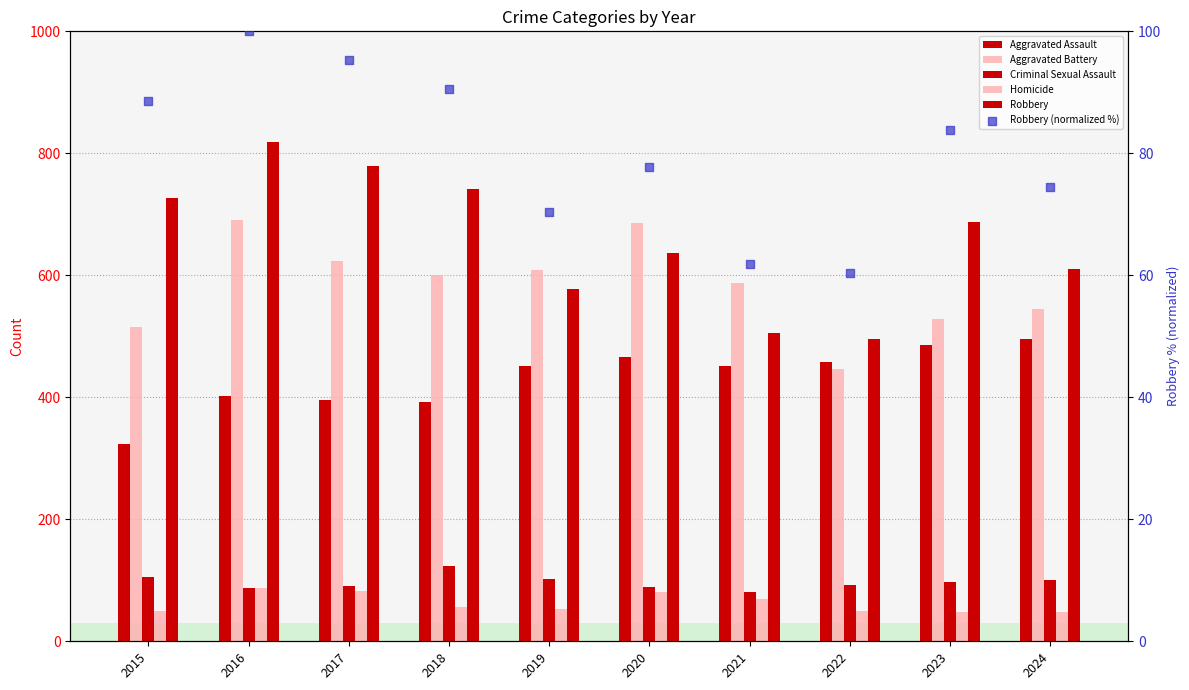

Which series contains the lowest Y value?

Homicide